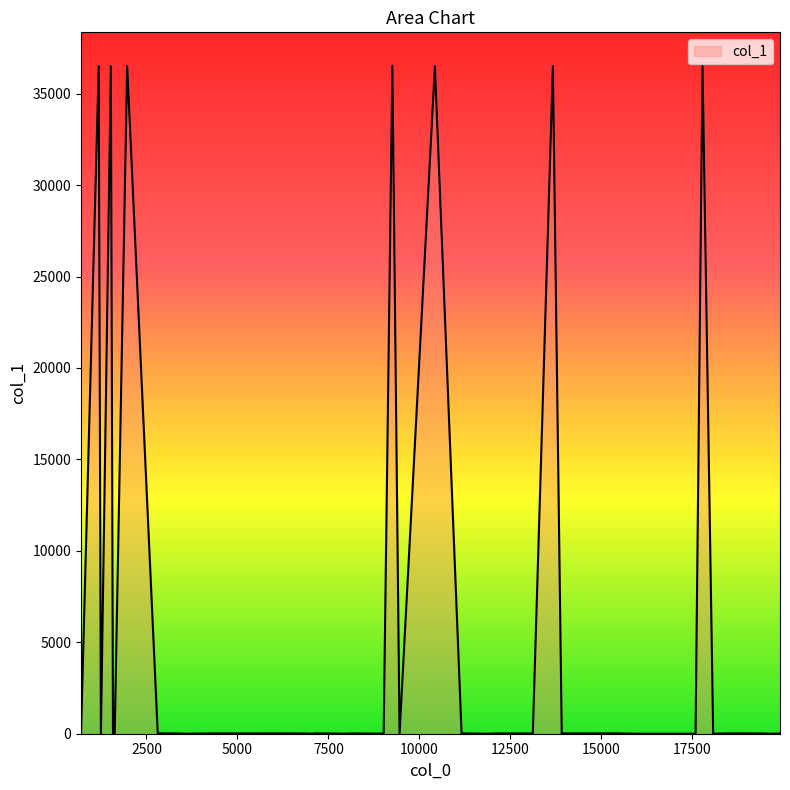

What is the greatest value displayed?

36529